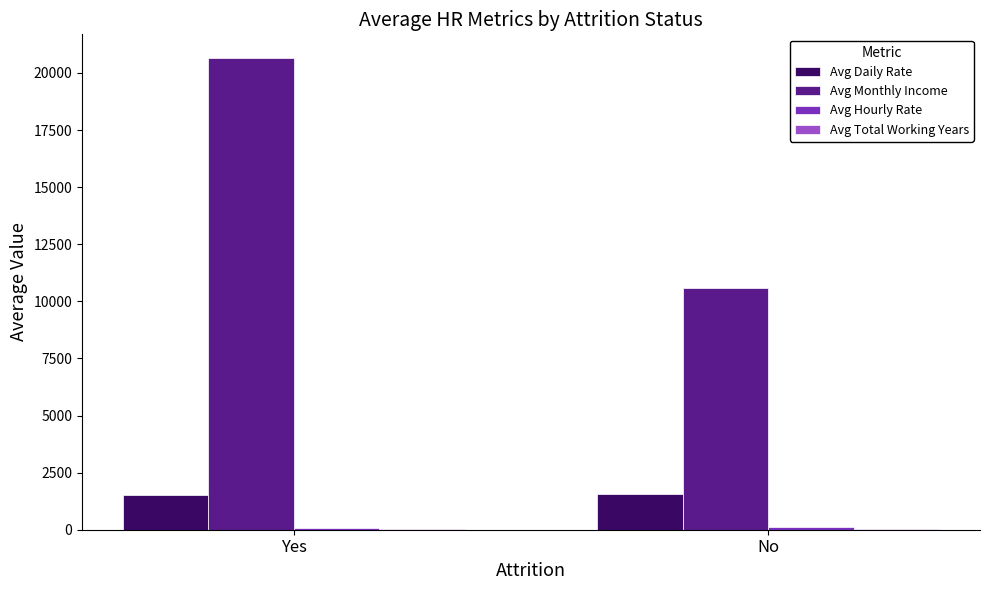

At which category is the sum across all series the highest?

Yes